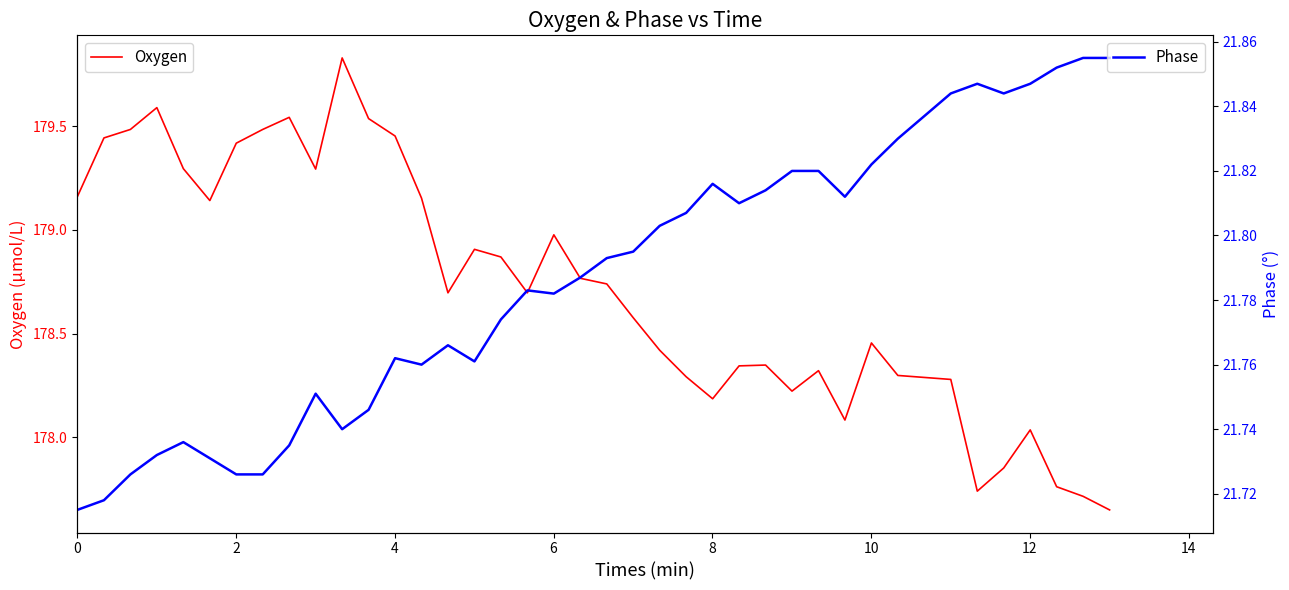

Reading right to left, list all the values displayed in this chart.

Oxygen: 177.6	177.7	177.8	178.0	177.9	177.7	178.3	178.3	178.3	178.5	178.1	178.3	178.2	178.3	178.3	178.2	178.3	178.4	178.6	178.7	178.8	179.0	178.7	178.9	178.9	178.7	179.2	179.5	179.5	179.8	179.3	179.5	179.5	179.4	179.1	179.3	179.6	179.5	179.4	179.2
Phase: 21.9	21.9	21.9	21.8	21.8	21.8	21.8	21.8	21.8	21.8	21.8	21.8	21.8	21.8	21.8	21.8	21.8	21.8	21.8	21.8	21.8	21.8	21.8	21.8	21.8	21.8	21.8	21.8	21.7	21.7	21.8	21.7	21.7	21.7	21.7	21.7	21.7	21.7	21.7	21.7